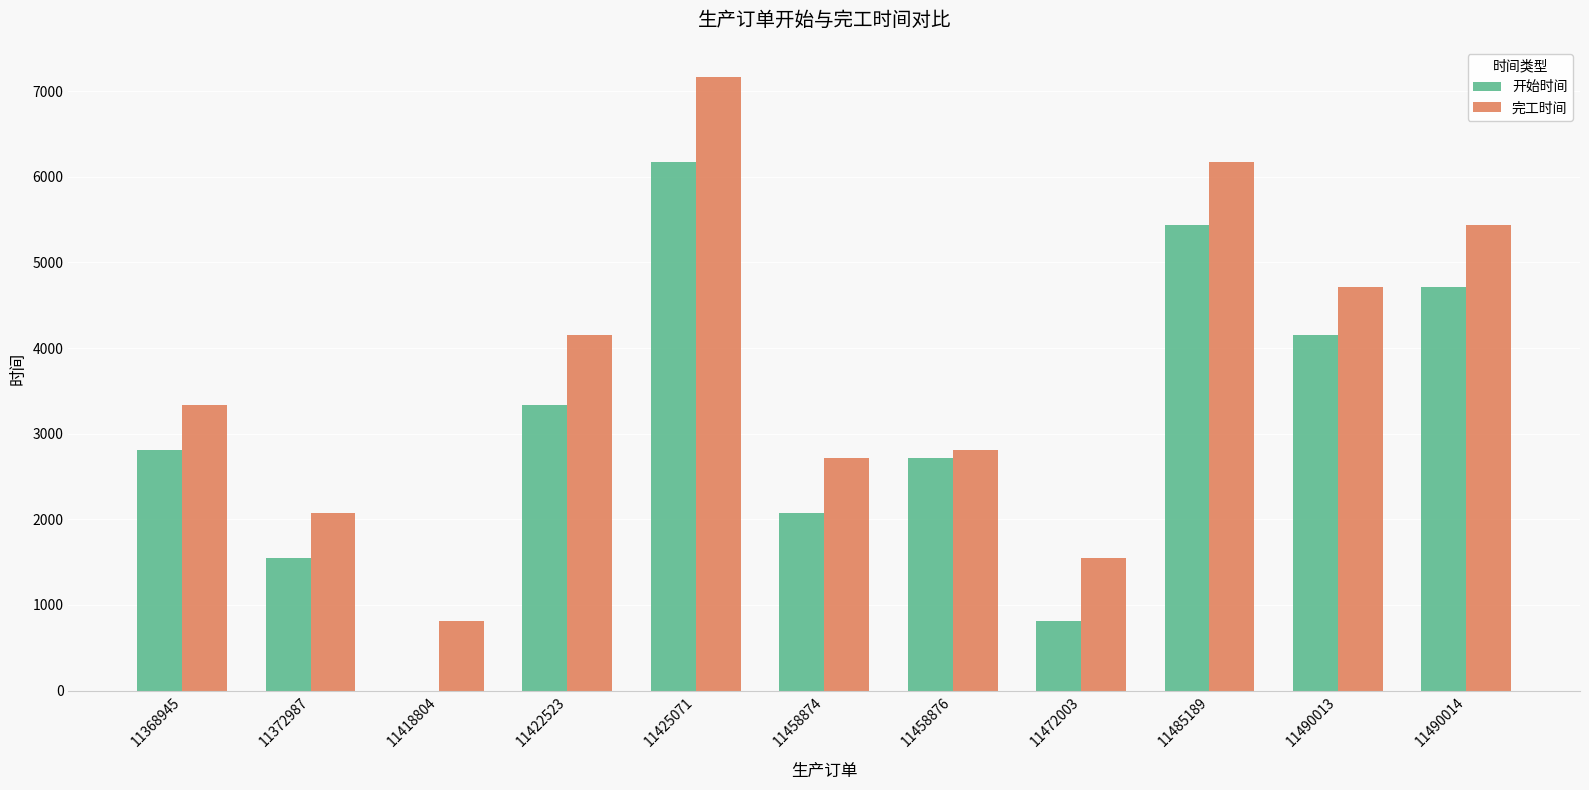

True or false: 完工时间 has a value of 2074 at 11372987.

True